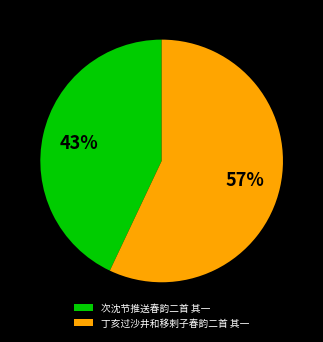

Between 丁亥过沙井和移剌子春韵二首 其一 and 次沈节推送春韵二首 其一, which is larger?

丁亥过沙井和移剌子春韵二首 其一